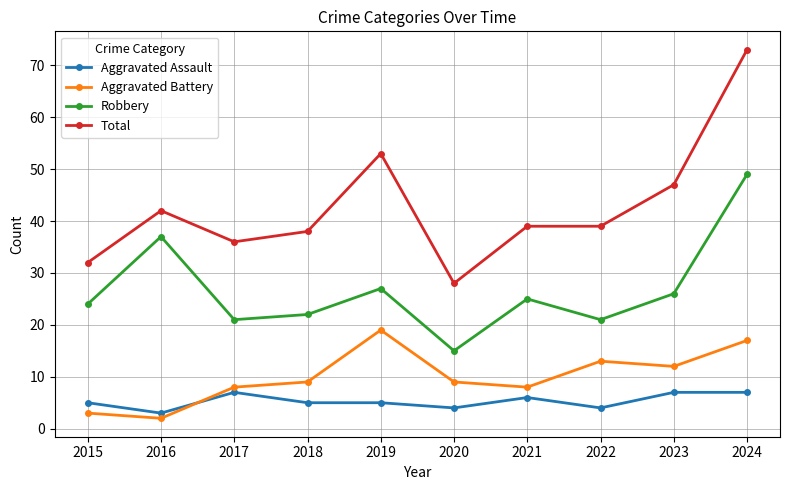

True or false: Aggravated Assault has more than 1 points higher than both neighbors.

True